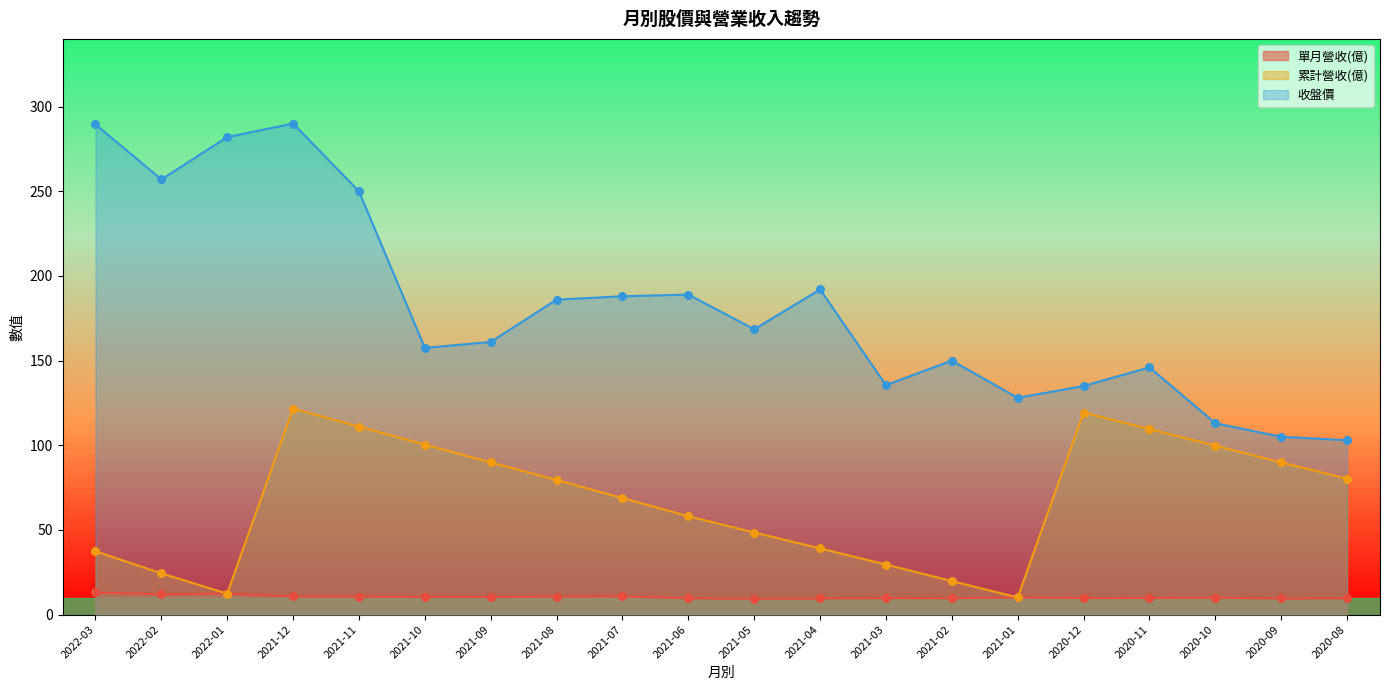

Which series has the largest Y range (max minus min)?

收盤價